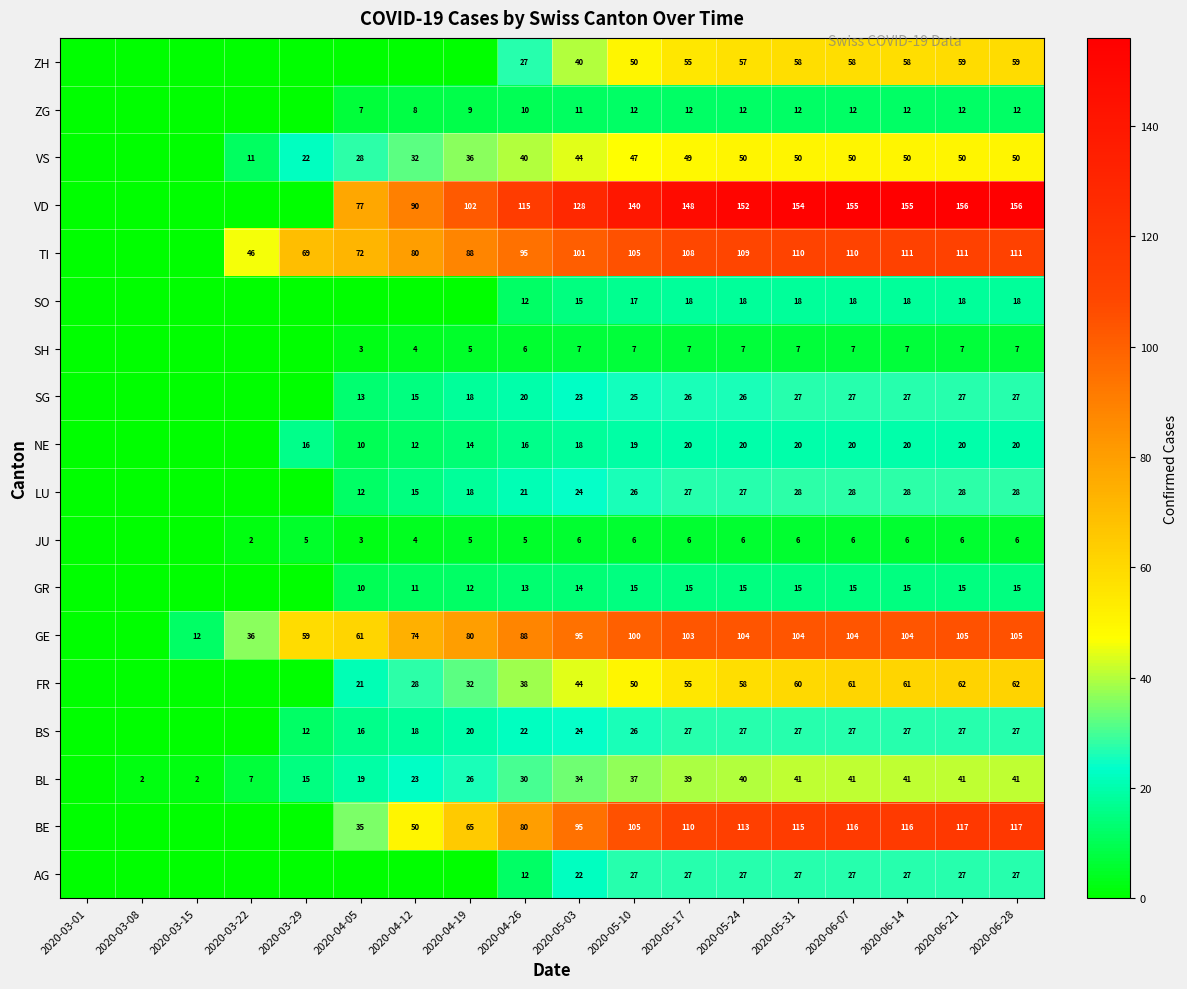

What is the difference between the BE values at 2020-04-19 and 2020-06-14?

51